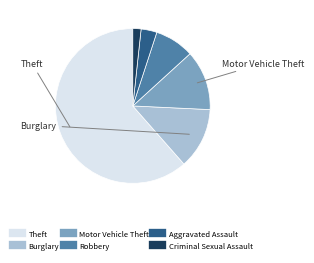

Count the number of slices in the pie.

6